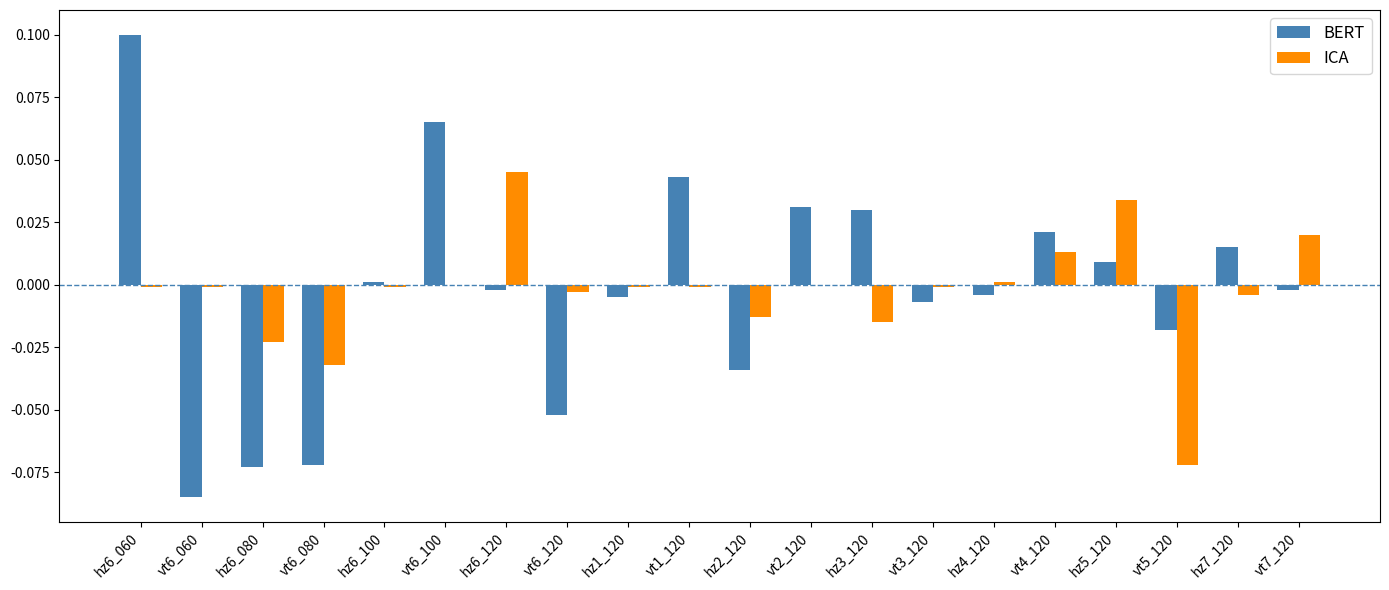

At which category is the sum across all series the highest?

hz6_060